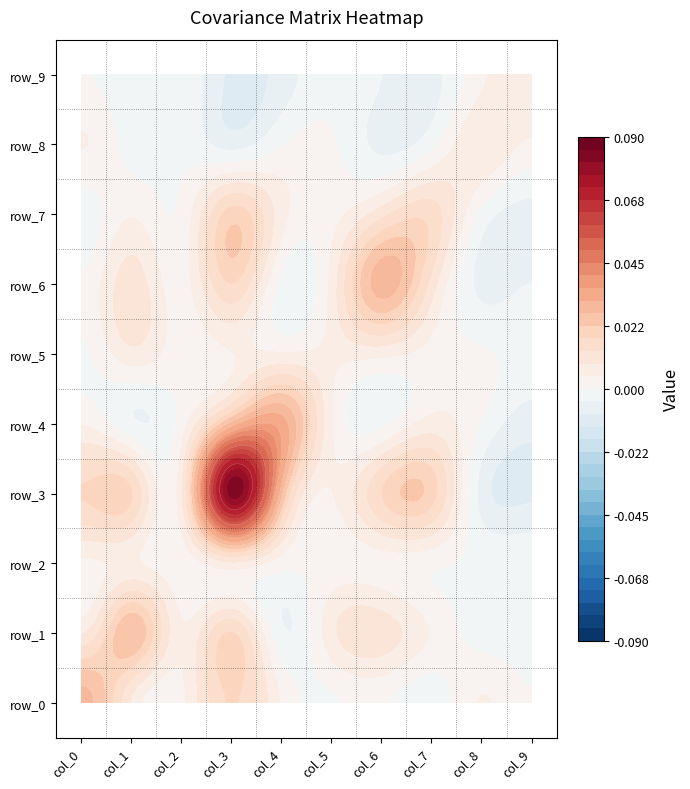

Reading left to right, extract all data points from this chart.

row_0: col_0=0.0	col_1=0.0	col_2=0.0	col_3=0.0	col_4=0.0	col_5=-0.0	col_6=0.0	col_7=-0.0	col_8=0.0	col_9=0.0
row_1: col_0=0.0	col_1=0.0	col_2=0.0	col_3=0.0	col_4=-0.0	col_5=0.0	col_6=0.0	col_7=0.0	col_8=-0.0	col_9=-0.0
row_2: col_0=0.0	col_1=0.0	col_2=0.0	col_3=0.0	col_4=0.0	col_5=0.0	col_6=0.0	col_7=0.0	col_8=-0.0	col_9=-0.0
row_3: col_0=0.0	col_1=0.0	col_2=0.0	col_3=0.1	col_4=0.0	col_5=0.0	col_6=0.0	col_7=0.0	col_8=-0.0	col_9=-0.0
row_4: col_0=0.0	col_1=-0.0	col_2=0.0	col_3=0.0	col_4=0.0	col_5=0.0	col_6=-0.0	col_7=0.0	col_8=-0.0	col_9=-0.0
row_5: col_0=-0.0	col_1=0.0	col_2=0.0	col_3=0.0	col_4=0.0	col_5=0.0	col_6=0.0	col_7=0.0	col_8=0.0	col_9=-0.0
row_6: col_0=0.0	col_1=0.0	col_2=0.0	col_3=0.0	col_4=-0.0	col_5=0.0	col_6=0.0	col_7=0.0	col_8=-0.0	col_9=-0.0
row_7: col_0=-0.0	col_1=0.0	col_2=0.0	col_3=0.0	col_4=0.0	col_5=0.0	col_6=0.0	col_7=0.0	col_8=-0.0	col_9=-0.0
row_8: col_0=0.0	col_1=-0.0	col_2=-0.0	col_3=-0.0	col_4=-0.0	col_5=0.0	col_6=-0.0	col_7=-0.0	col_8=0.0	col_9=0.0
row_9: col_0=0.0	col_1=-0.0	col_2=-0.0	col_3=-0.0	col_4=-0.0	col_5=-0.0	col_6=-0.0	col_7=-0.0	col_8=0.0	col_9=0.0